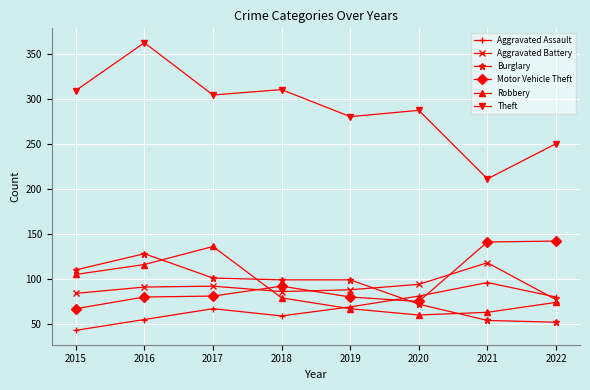

Between 2020 and 2022, which series saw the biggest shift?

Motor Vehicle Theft